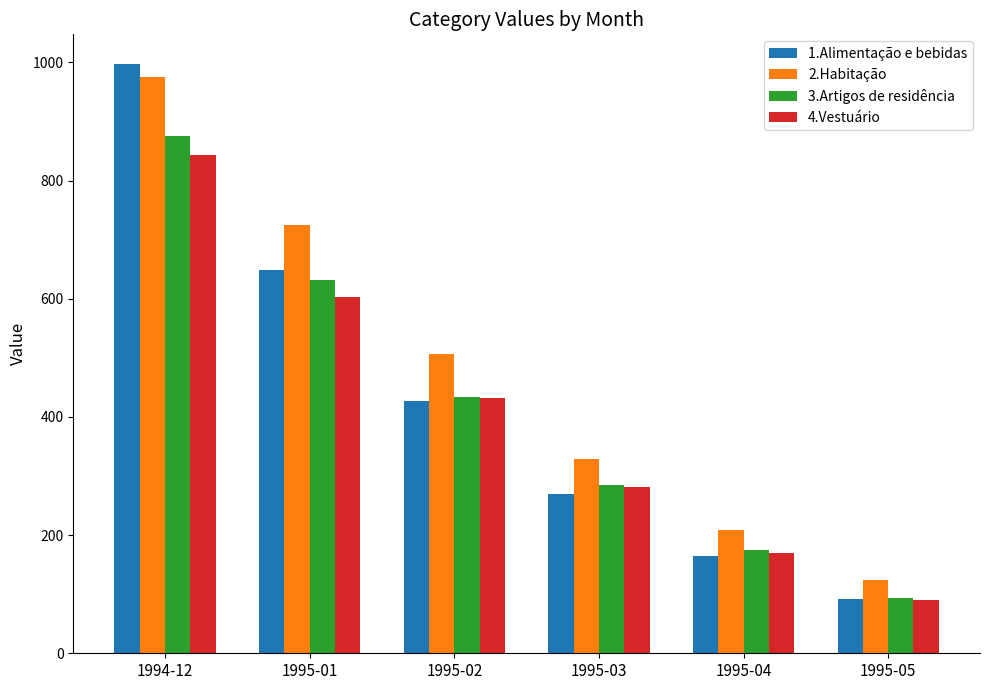

Does the chart contain any negative values?

No